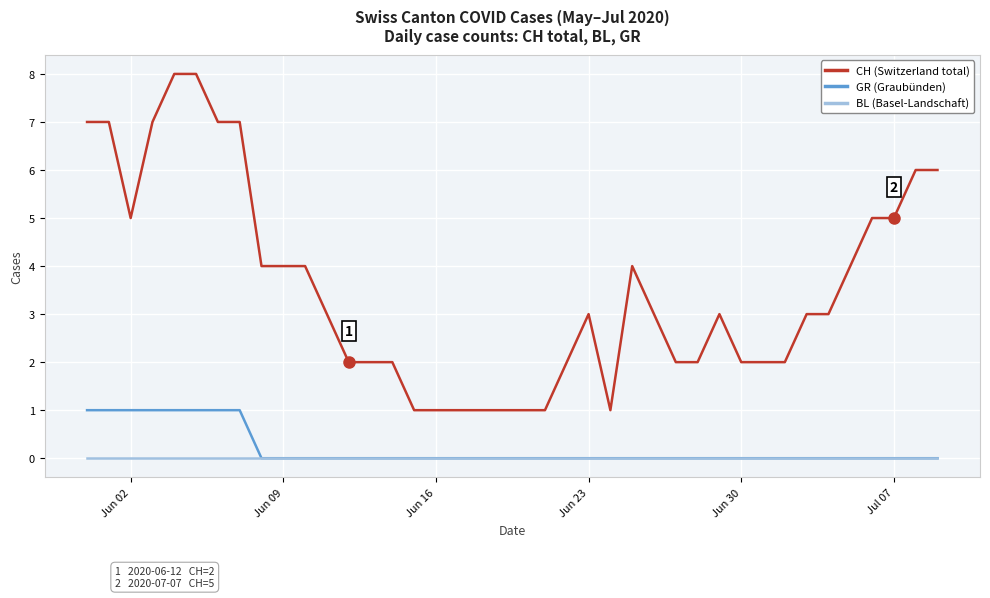

True or false: GR (Graubünden) and CH (Switzerland total) cross at least once.

False